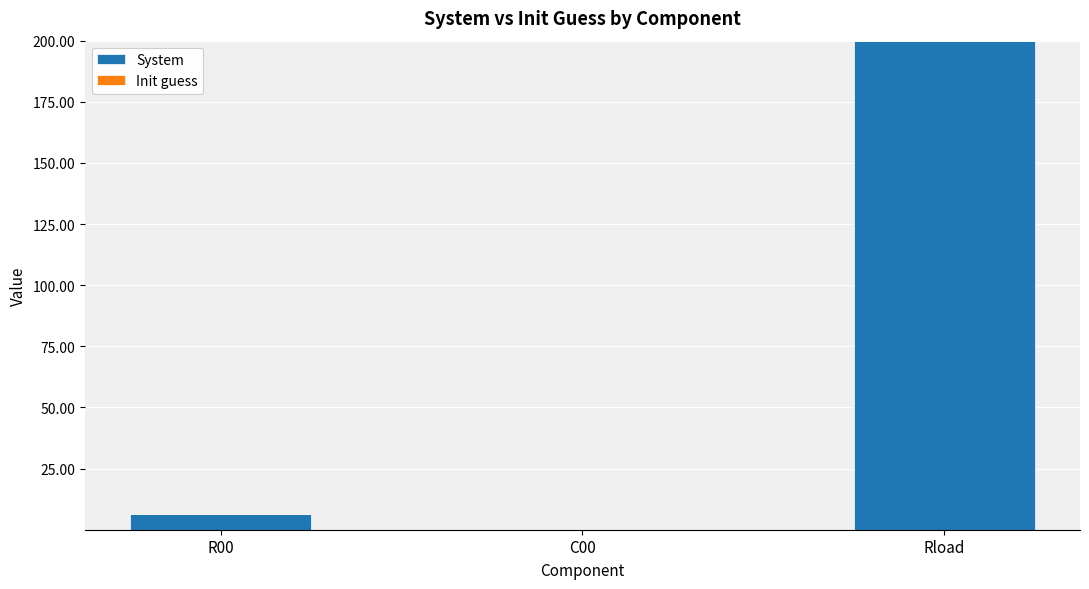

What is the greatest value displayed?

200.0